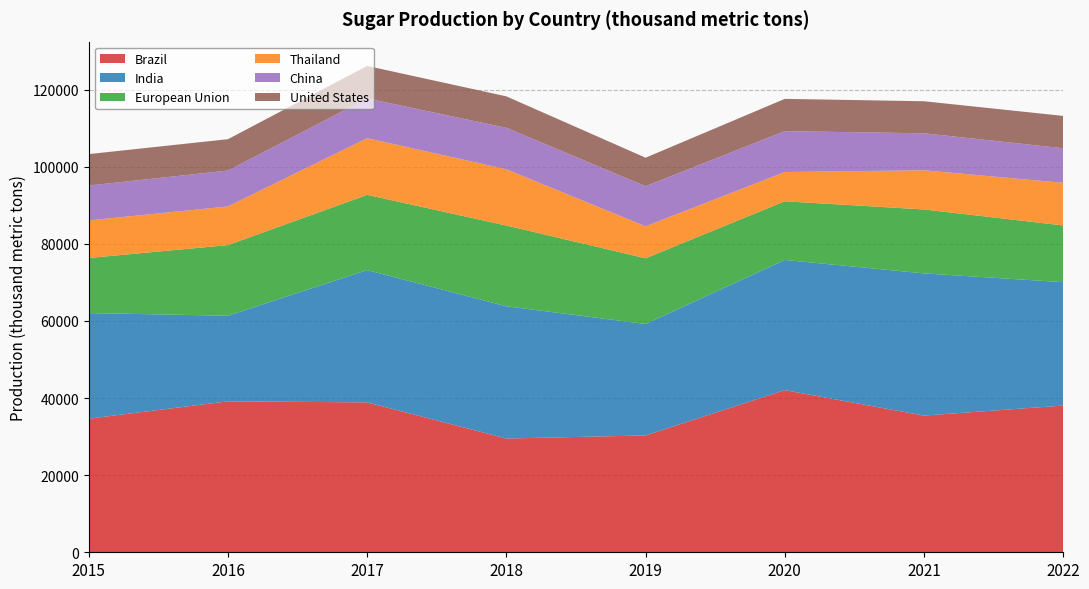

Reading left to right, list all the values displayed in this chart.

Brazil: 34650	39150	38870	29500	30300	42050	35450	38050
India: 27385	22200	34309	34300	28900	33760	36880	32000
European Union: 14283	18314	19508	20938	17040	15216	16577	14710
Thailand: 9743	10033	14710	14581	8294	7587	10157	11059
China: 9050	9300	10300	10760	10400	10600	9600	8960
United States: 8155	8137	8430	8159	7392	8376	8307	8391